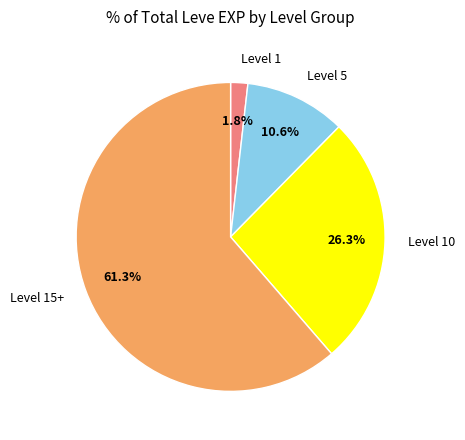

What is the majority slice?

Level 15+